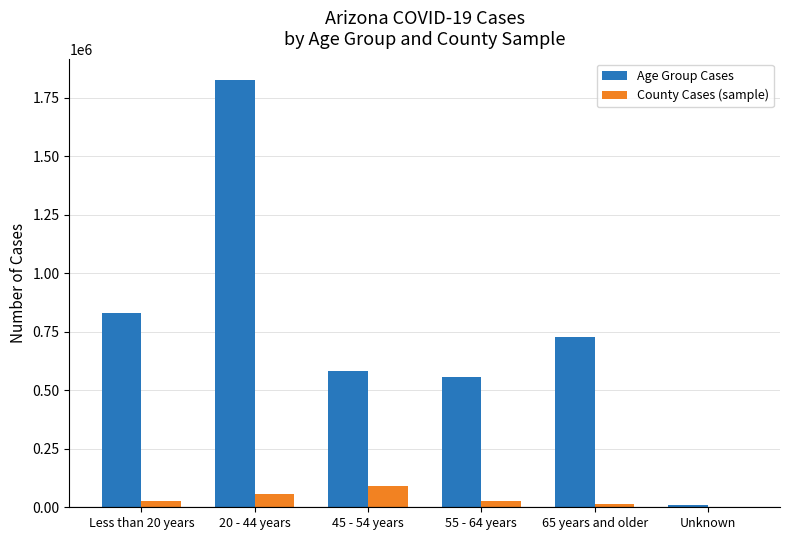

At which label does Age Group Cases reach its peak?

20 - 44 years